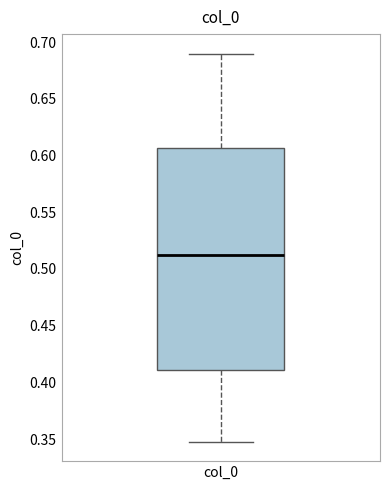

Read this box plot against the y-axis: the position of the median line, the range covered by the box, and the ends of both whiskers. The values are not printed on the chart, so give them approximately, as read against the axis.

median 0.510, box 0.410 to 0.605, whiskers 0.350 to 0.690